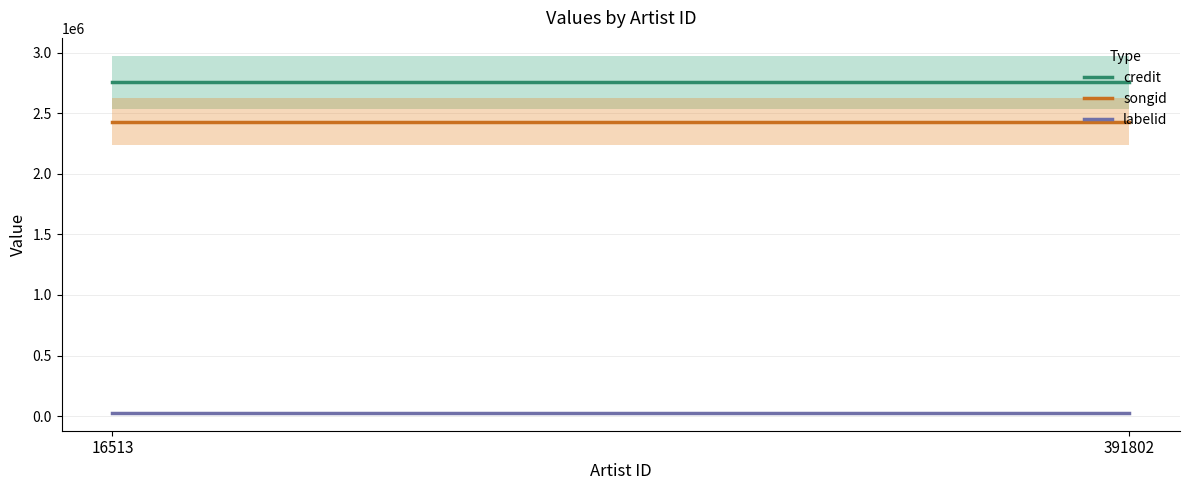

How many lines are shown in the chart?

3